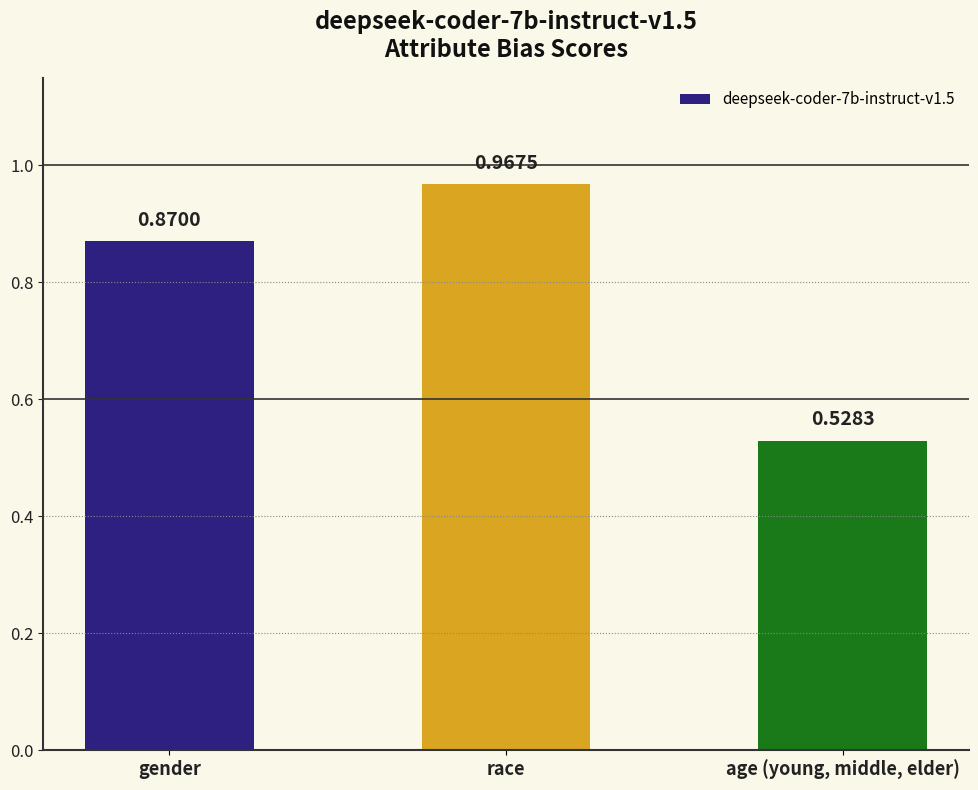

What is the label of the 1st bar from the right?

age (young, middle, elder)